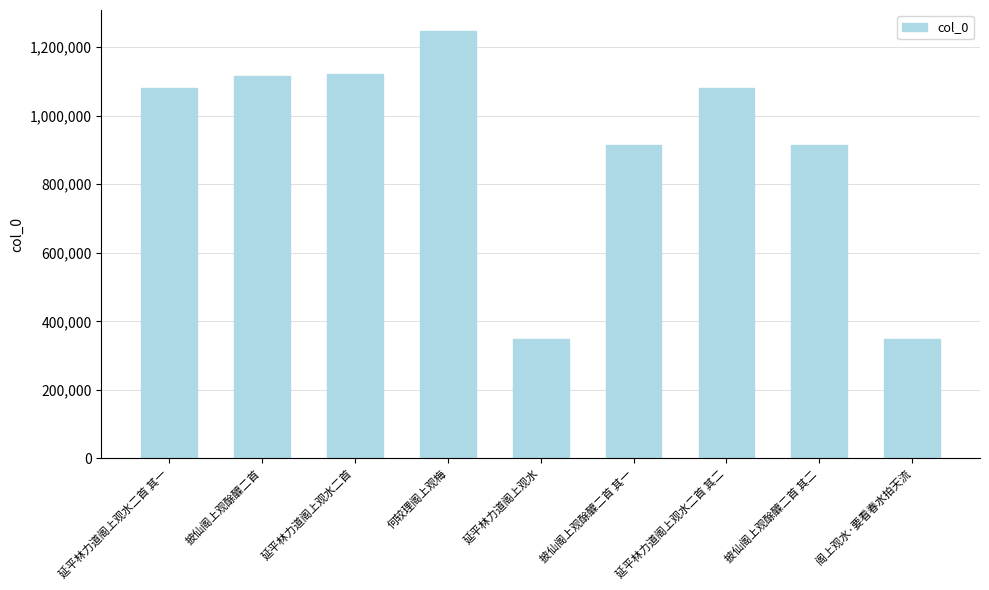

Which has a higher value, 何较理阁上观梅 or 披仙阁上观酴醾二首 其一?

何较理阁上观梅